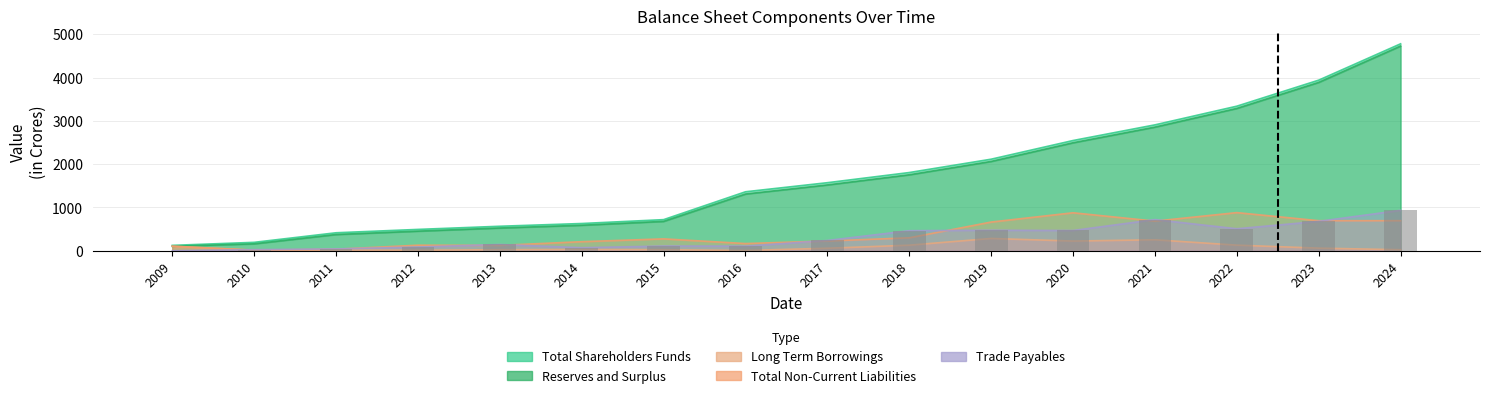

Reading left to right, list all the values displayed in this chart.

Total Shareholders Funds: 2009=123.9	2010=193.9	2011=415.0	2012=492.5	2013=565.5	2014=629.0	2015=718.4	2016=1362.3	2017=1572.2	2018=1806.7	2019=2115.2	2020=2546.6	2021=2908.5	2022=3340.2	2023=3941.6	2024=4781.3
Reserves and Surplus: 2009=101.8	2010=159.8	2011=375.2	2012=452.7	2013=525.7	2014=589.2	2015=678.6	2016=1311.0	2017=1520.9	2018=1755.4	2019=2063.9	2020=2495.3	2021=2857.2	2022=3288.9	2023=3890.2	2024=4730.0
Long Term Borrowings: 2009=102.8	2010=11.7	2011=14.7	2012=10.8	2013=24.4	2014=28.9	2015=23.8	2016=6.0	2017=57.6	2018=128.6	2019=283.7	2020=223.8	2021=252.9	2022=129.2	2023=60.0	2024=23.4
Total Non-Current Liabilities: 2009=105.8	2010=14.1	2011=34.9	2012=127.9	2013=123.9	2014=209.1	2015=274.1	2016=165.8	2017=225.1	2018=298.4	2019=662.8	2020=877.1	2021=684.3	2022=880.8	2023=693.9	2024=694.4
Trade Payables: 2009=0.0	2010=24.6	2011=42.2	2012=85.7	2013=144.1	2014=70.0	2015=108.1	2016=106.2	2017=236.9	2018=462.8	2019=473.7	2020=467.5	2021=719.4	2022=507.6	2023=679.0	2024=933.4